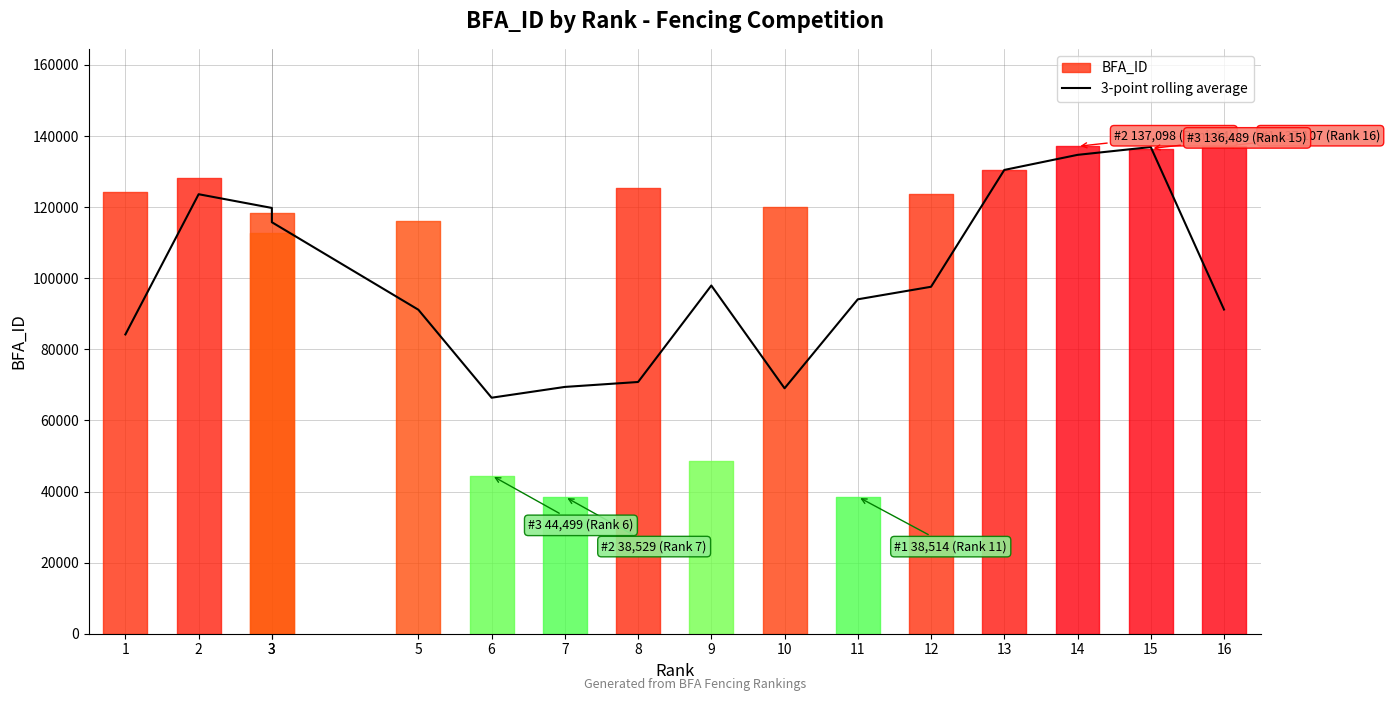

At which label does the data first exceed 97597?

2